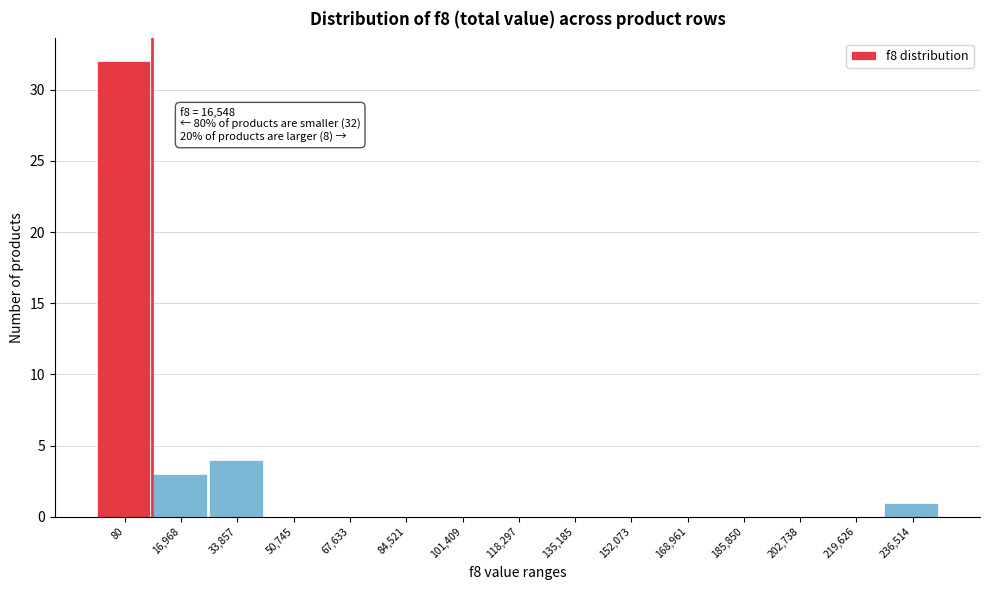

Reading right to left, extract all data points from this chart.

236,514=1	219,626=0	202,738=0	185,850=0	168,961=0	152,073=0	135,185=0	118,297=0	101,409=0	84,521=0	67,633=0	50,745=0	33,857=4	16,968=3	80=32